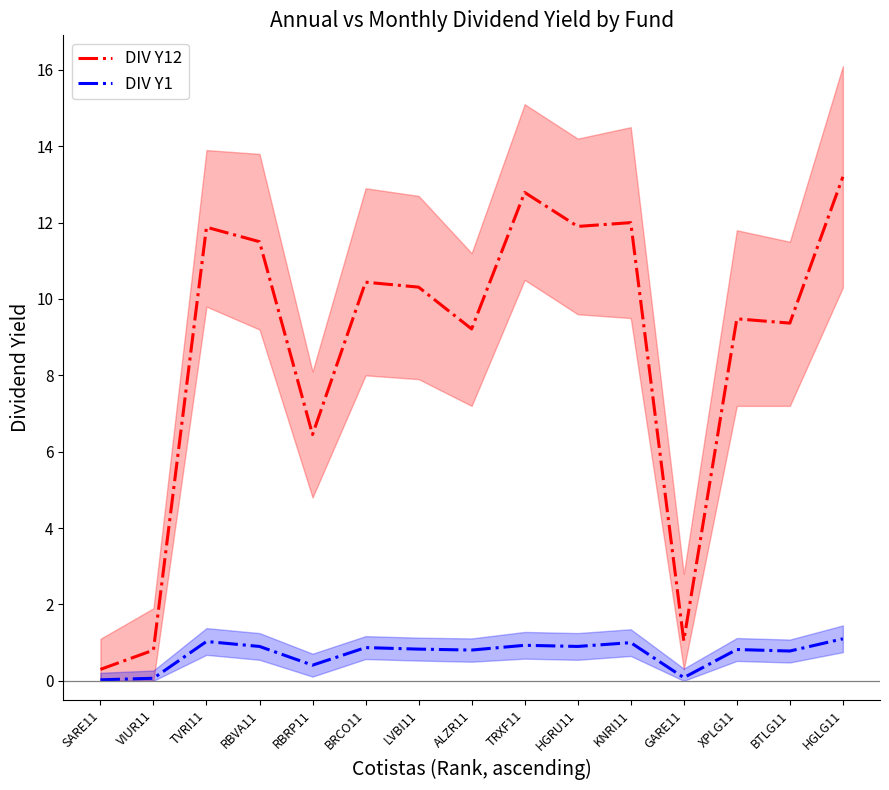

Rank the series at BTLG11 from highest to lowest value.

DIV Y12, DIV Y1